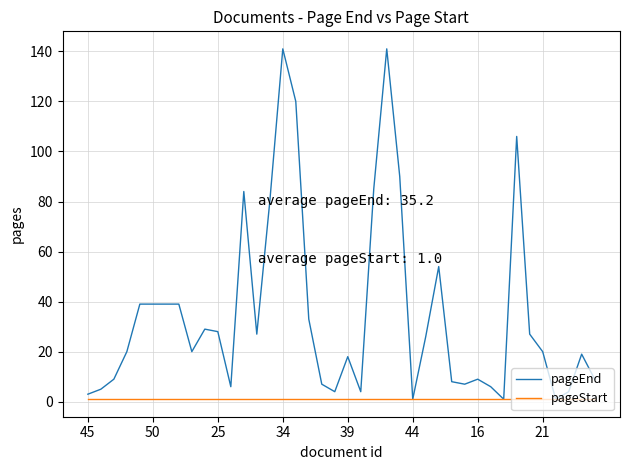

What is the difference between the maximum and minimum values in the pageEnd series?

140